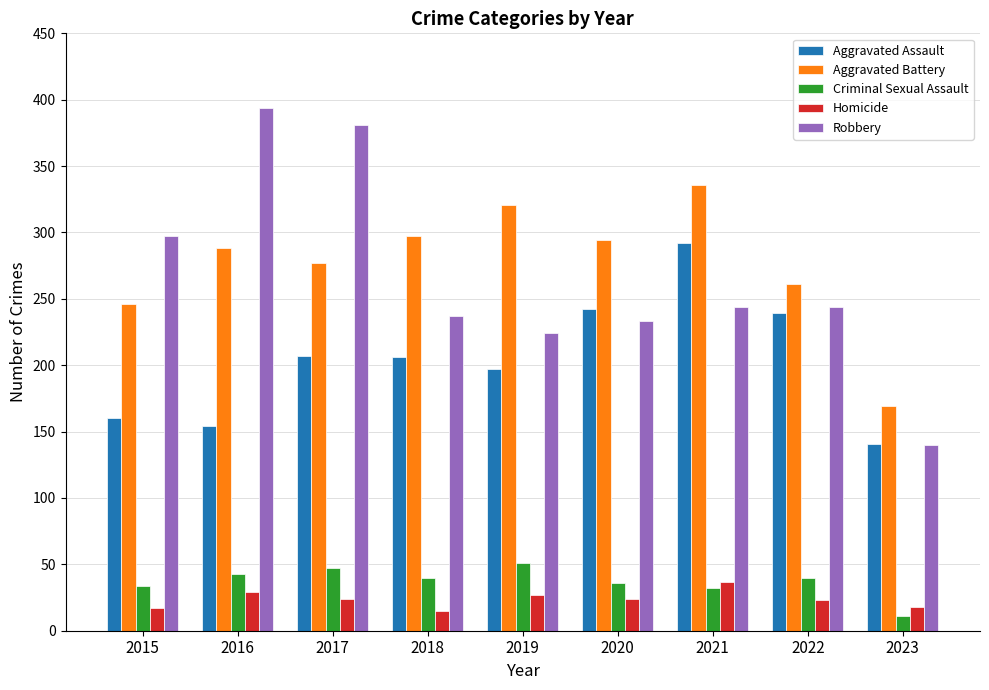

At how many categories does at least one series exceed 179?

8